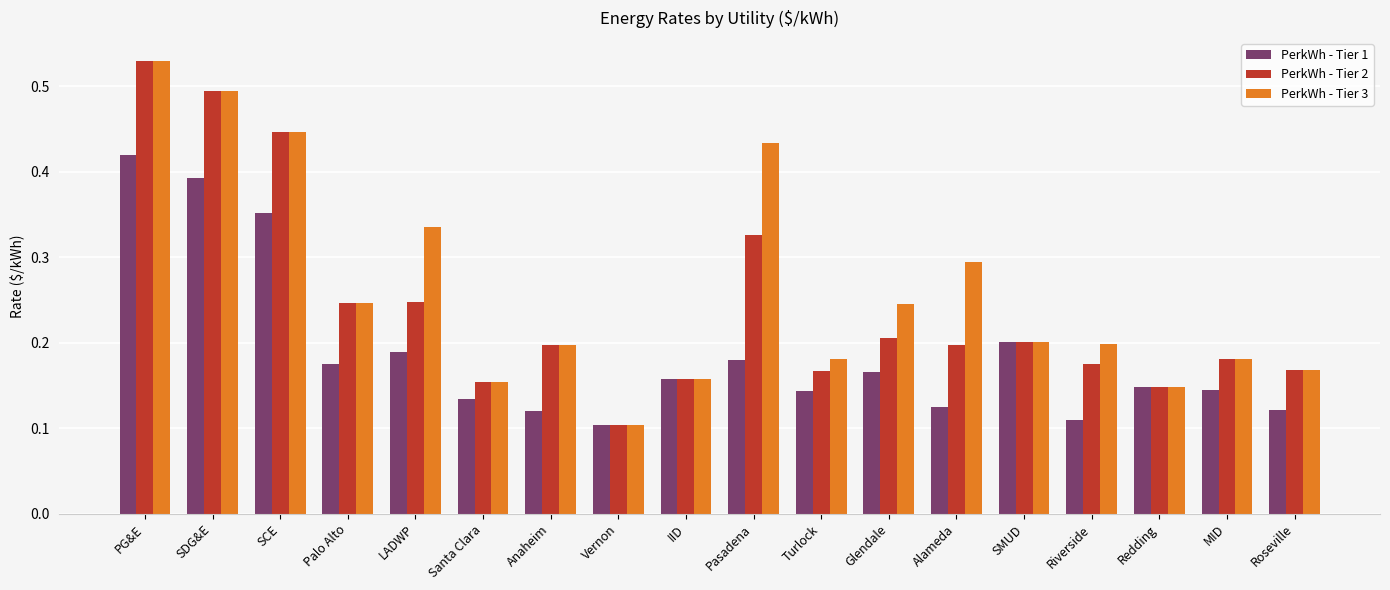

Rank the series by their average value, from lowest to highest.

PerkWh - Tier 1, PerkWh - Tier 2, PerkWh - Tier 3